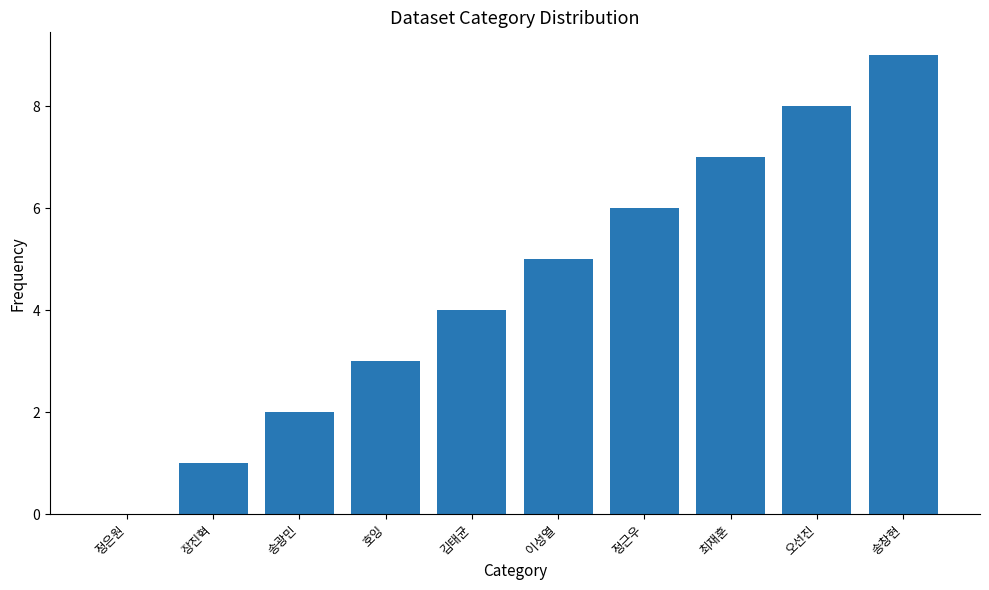

The chart shows a value of 3 at 호잉. True or false?

True